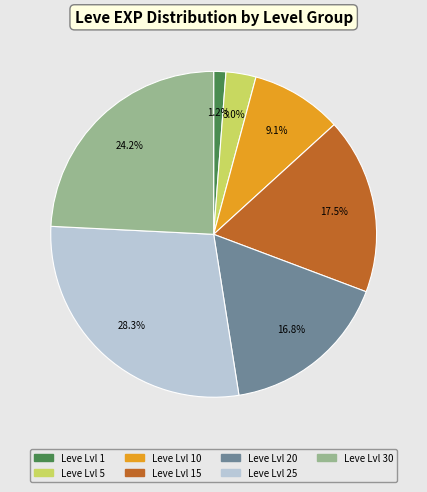

Does any single category account for the majority?

No